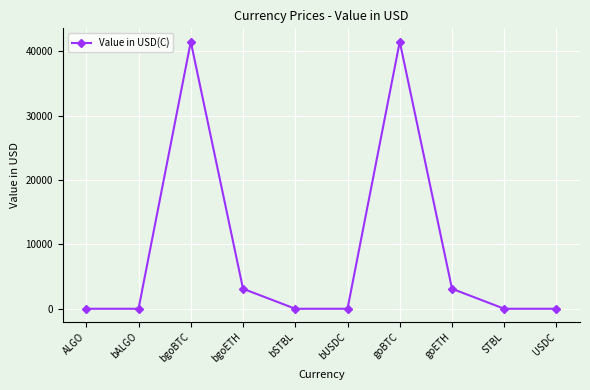

Is it true that the value at bgoBTC is 41458.3?

True